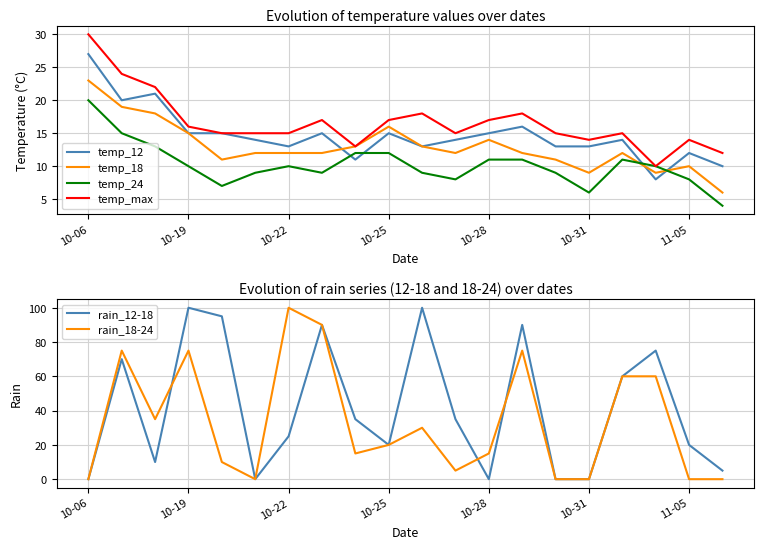

Which category has the highest value in the temp_18 series?

10-06